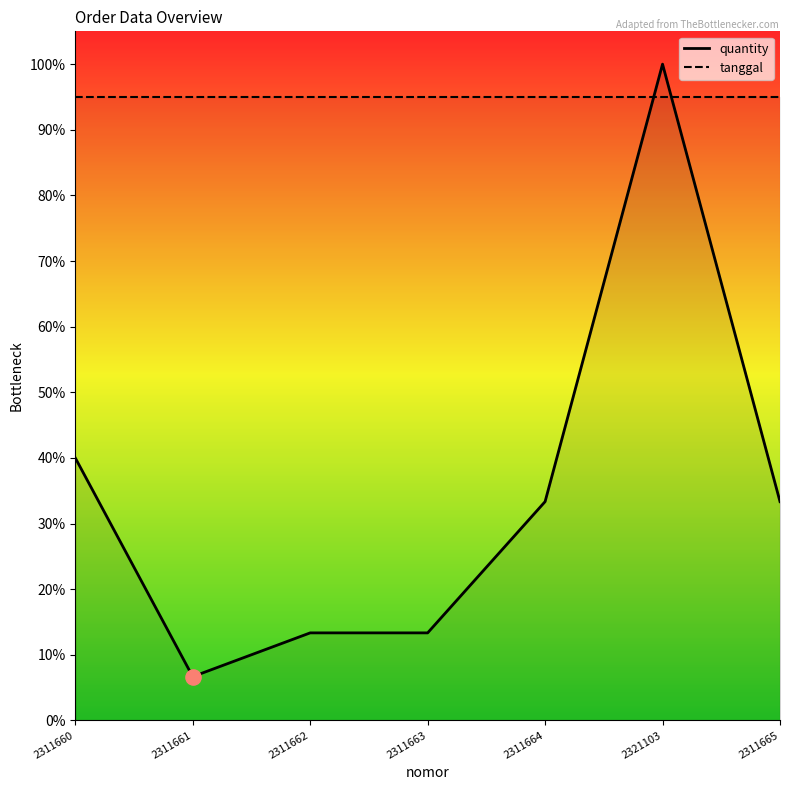

What is the total value across all series at 2311665?

1.3